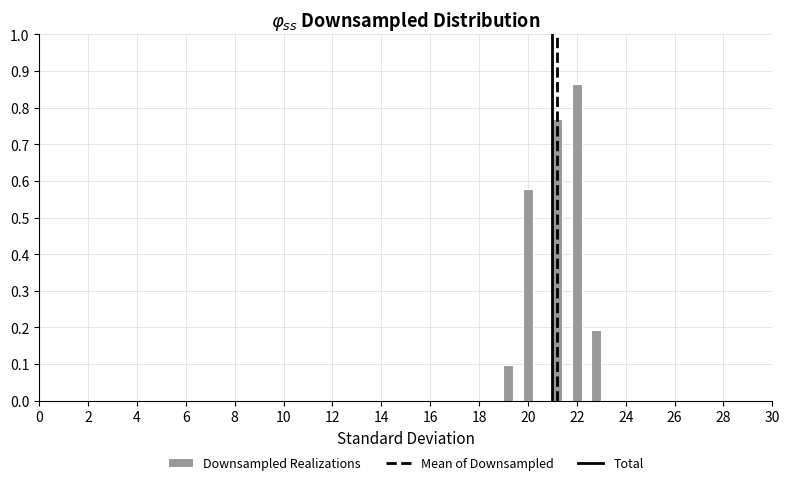

Around what value on the x-axis is the tallest bar? Give the approximate position of its centre, as read against the axis.

22.0